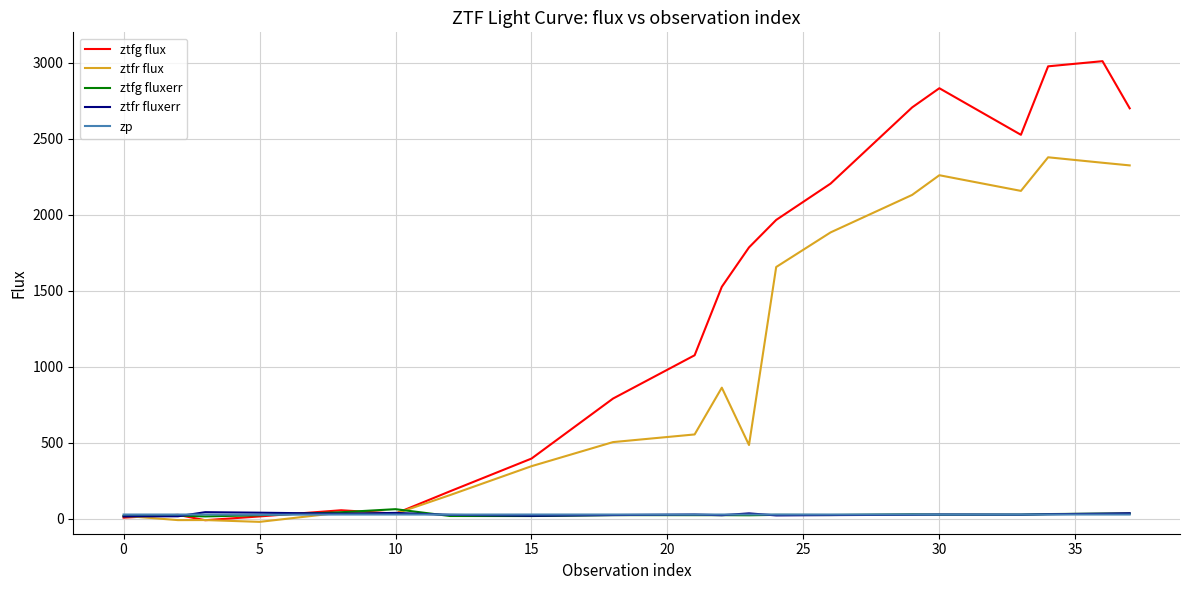

Which series has the largest total across all categories?

ztfg flux